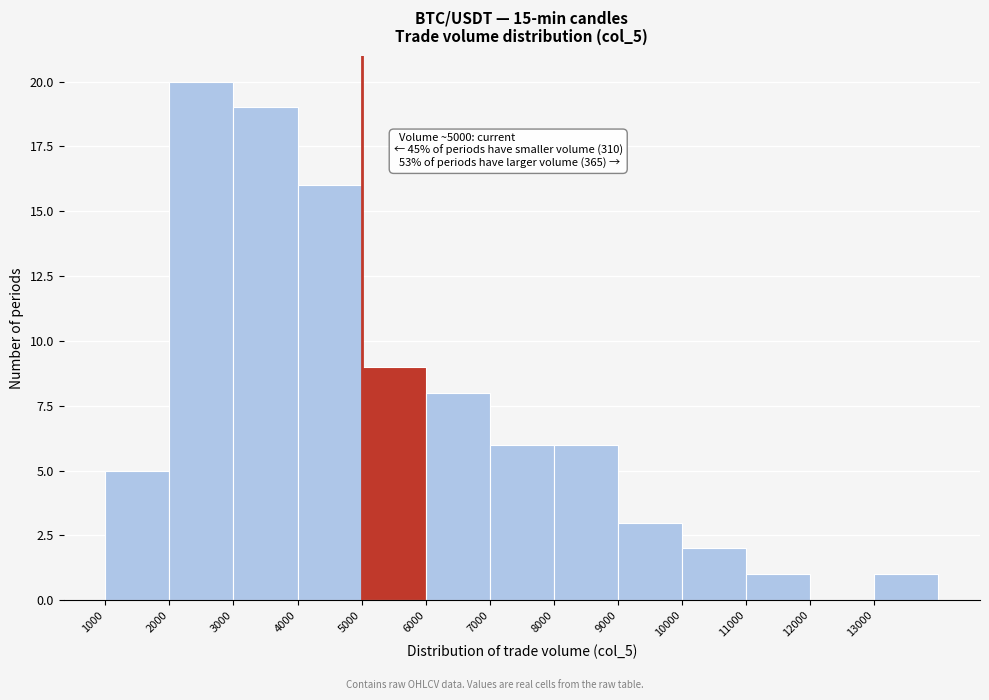

Which range on the x-axis has the tallest bar?

2000 to 3000